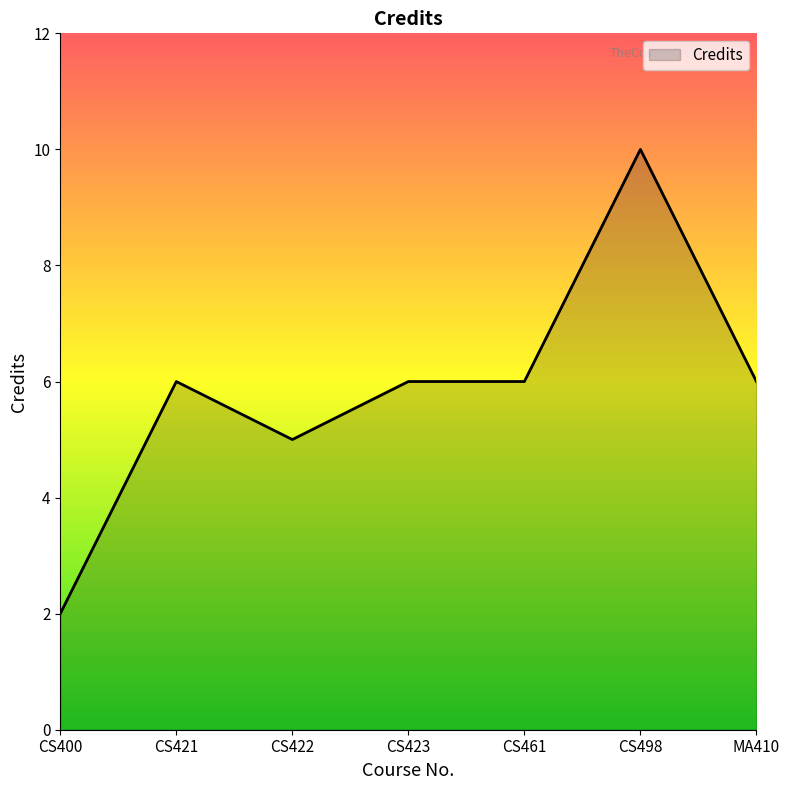

How many distinct data groups are displayed?

1